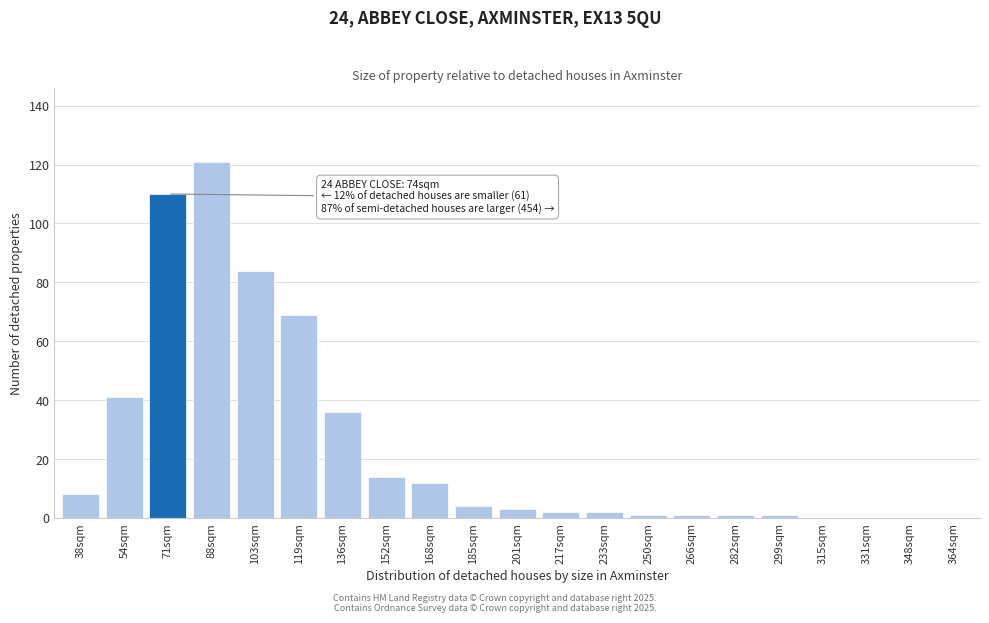

Reading left to right, what are all the values shown in this chart?

38sqm=8	54sqm=41	71sqm=110	88sqm=121	103sqm=84	119sqm=69	136sqm=36	152sqm=14	168sqm=12	185sqm=4	201sqm=3	217sqm=2	233sqm=2	250sqm=1	266sqm=1	282sqm=1	299sqm=1	315sqm=0	331sqm=0	348sqm=0	364sqm=0